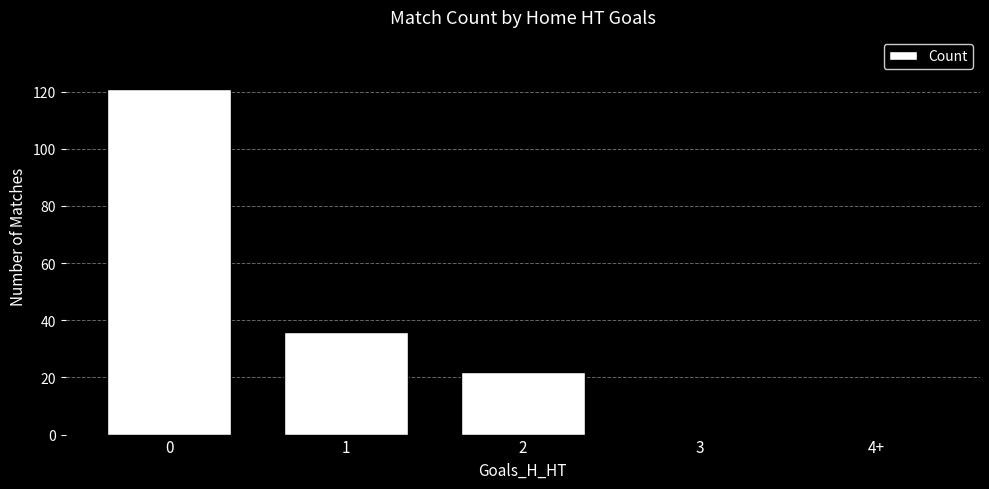

What is the average value?

36